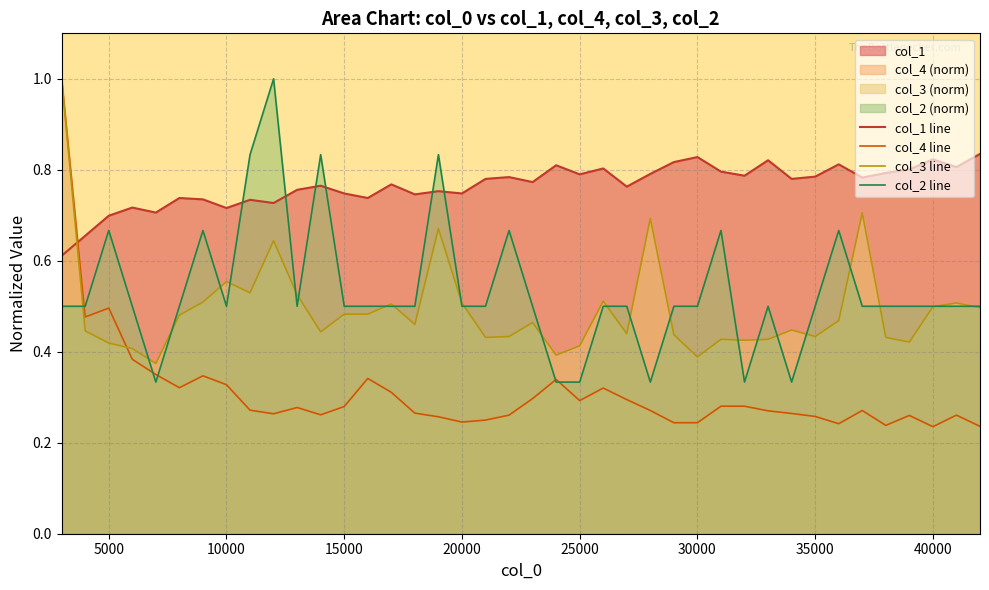

How many interior local peaks does the col_2 line series have?

9